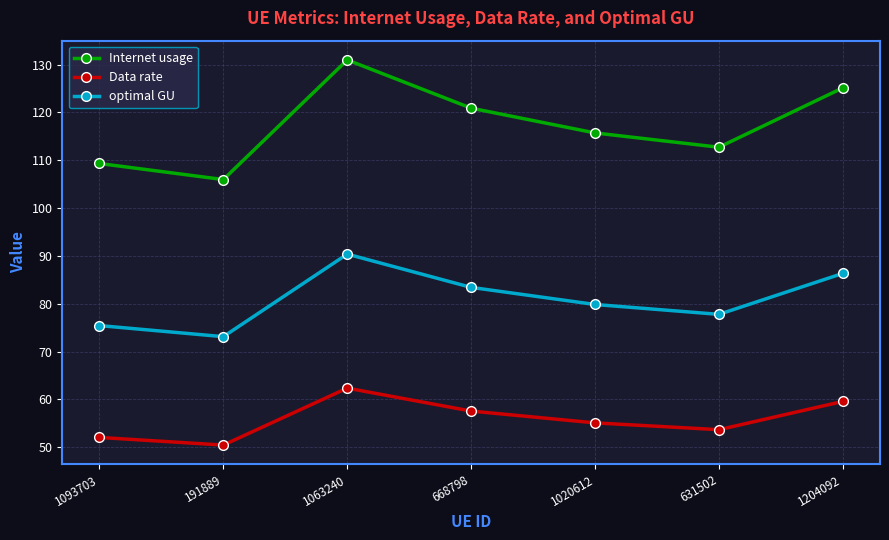

What is the spread (max minus min) of values at 631502?

59.0